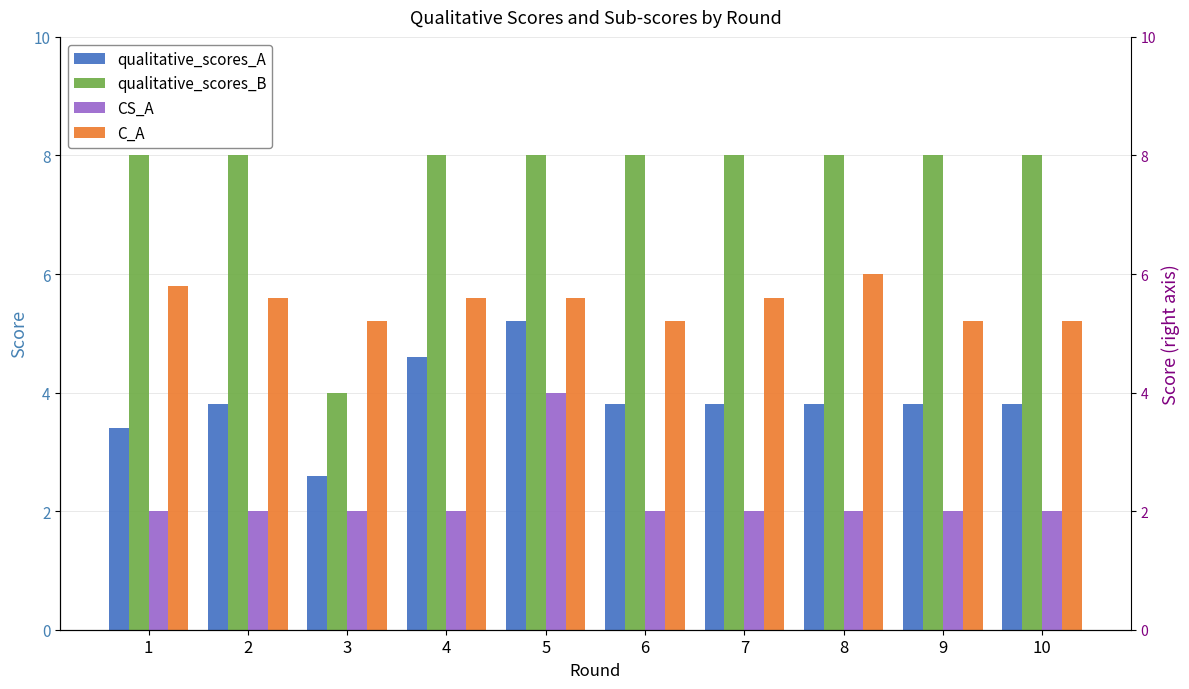

At which category is the sum across all series the highest?

5